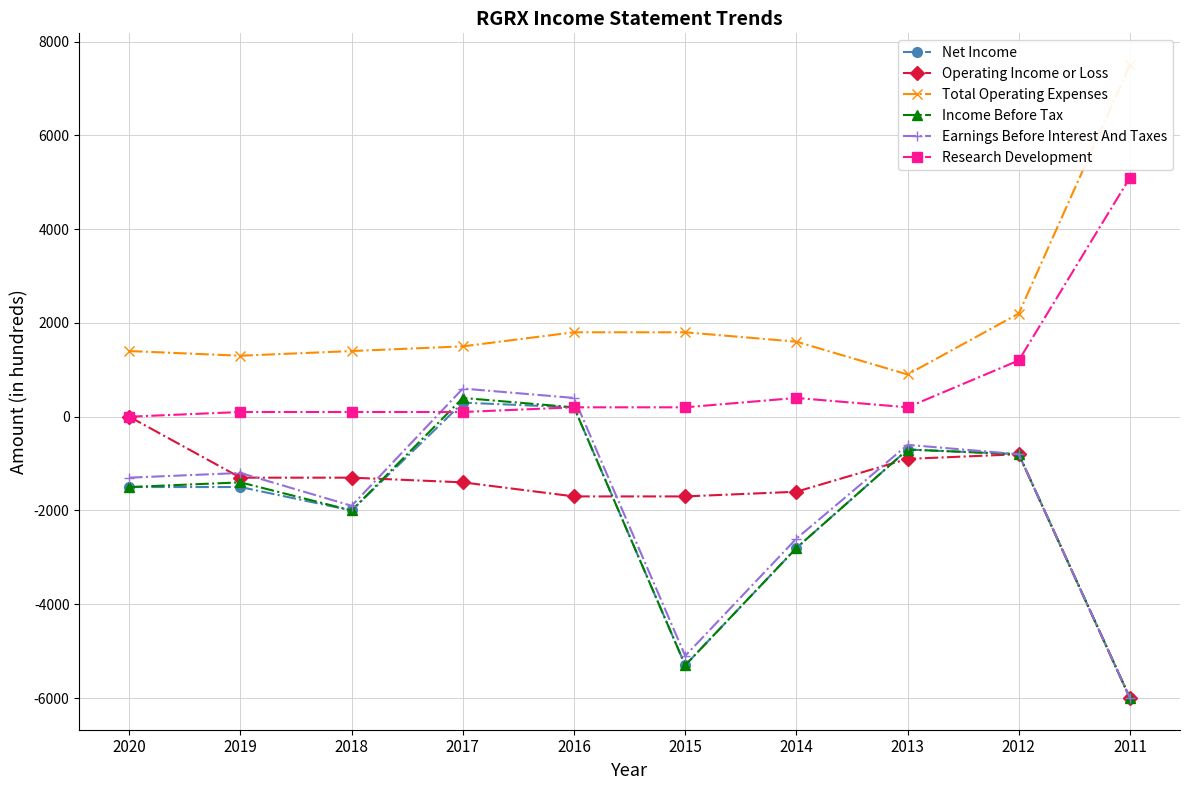

Reading right to left, list all the values displayed in this chart.

Net Income: -6000	-800	-700	-2800	-5300	200	300	-2000	-1500	-1500
Operating Income or Loss: -6000	-800	-900	-1600	-1700	-1700	-1400	-1300	-1300	0
Total Operating Expenses: 7500	2200	900	1600	1800	1800	1500	1400	1300	1400
Income Before Tax: -6000	-800	-700	-2800	-5300	200	400	-2000	-1400	-1500
Earnings Before Interest And Taxes: -6000	-800	-600	-2600	-5100	400	600	-1900	-1200	-1300
Research Development: 5100	1200	200	400	200	200	100	100	100	0